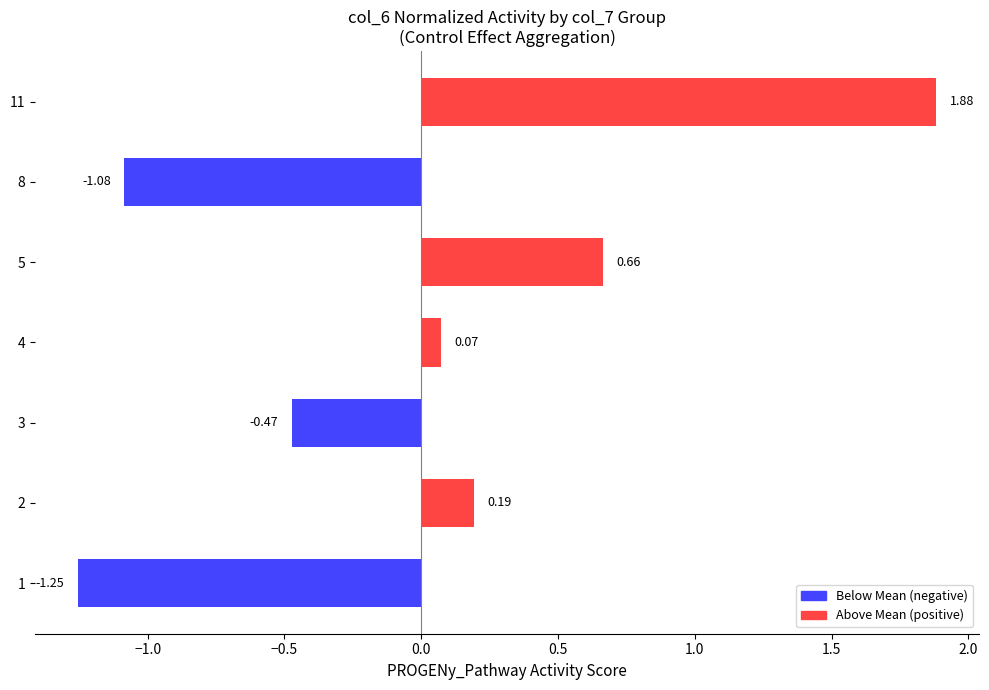

What is the difference between the maximum and minimum values?

3.1